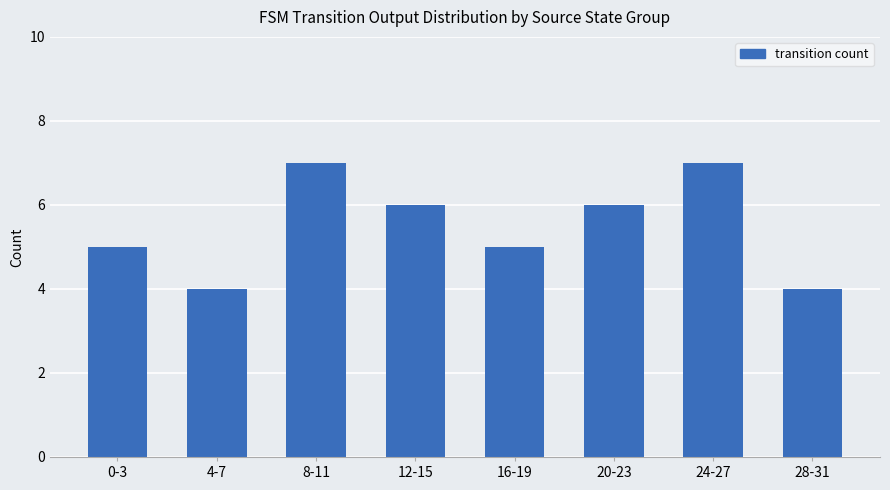

Between 20-23 and 4-7, which is larger?

20-23